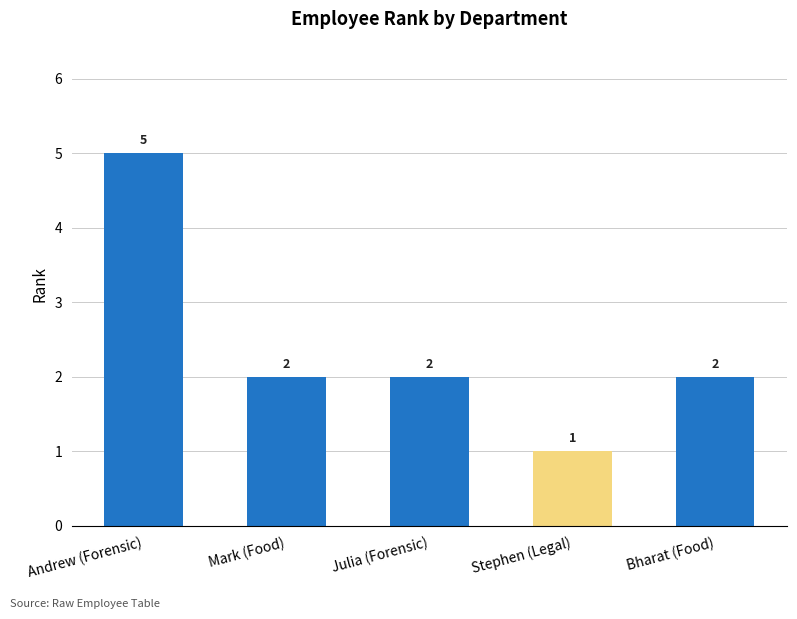

The value at Bharat (Food) is 1. True or false?

False